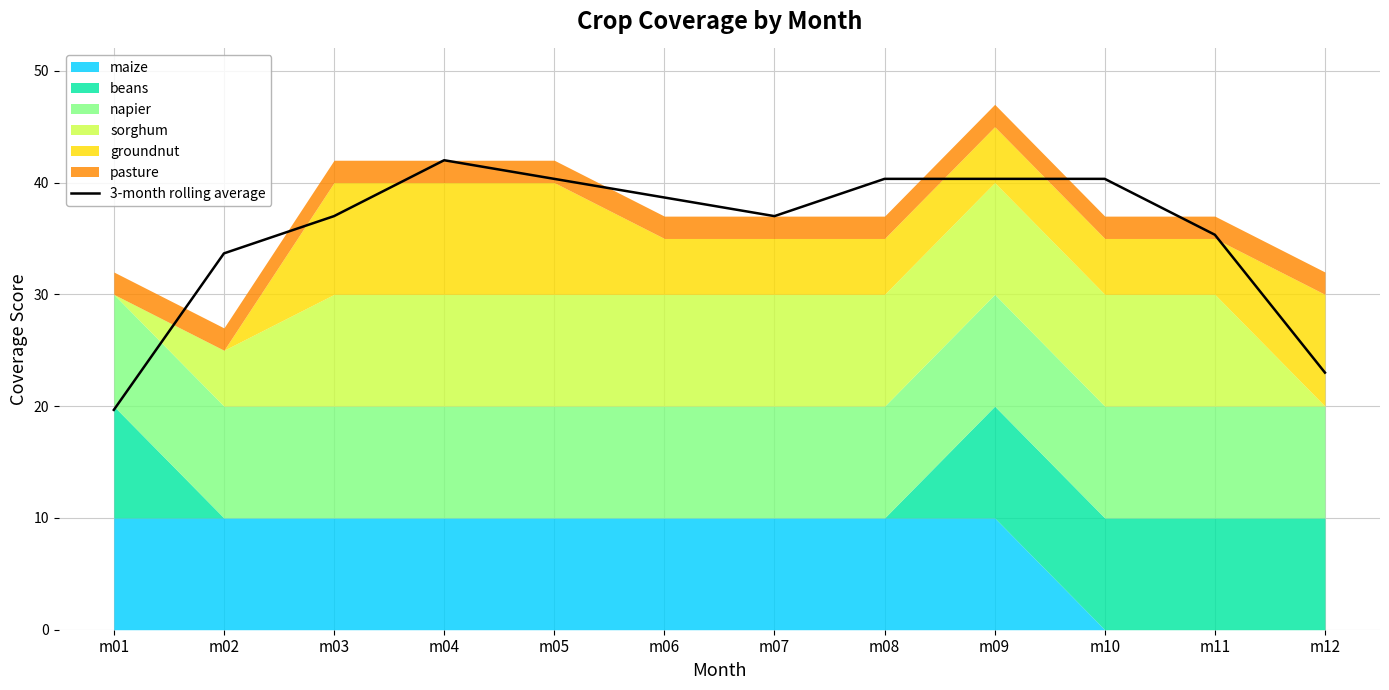

List the labels in order of value, largest first.

m04, m05, m08, m09, m10, m06, m03, m07, m11, m02, m12, m01